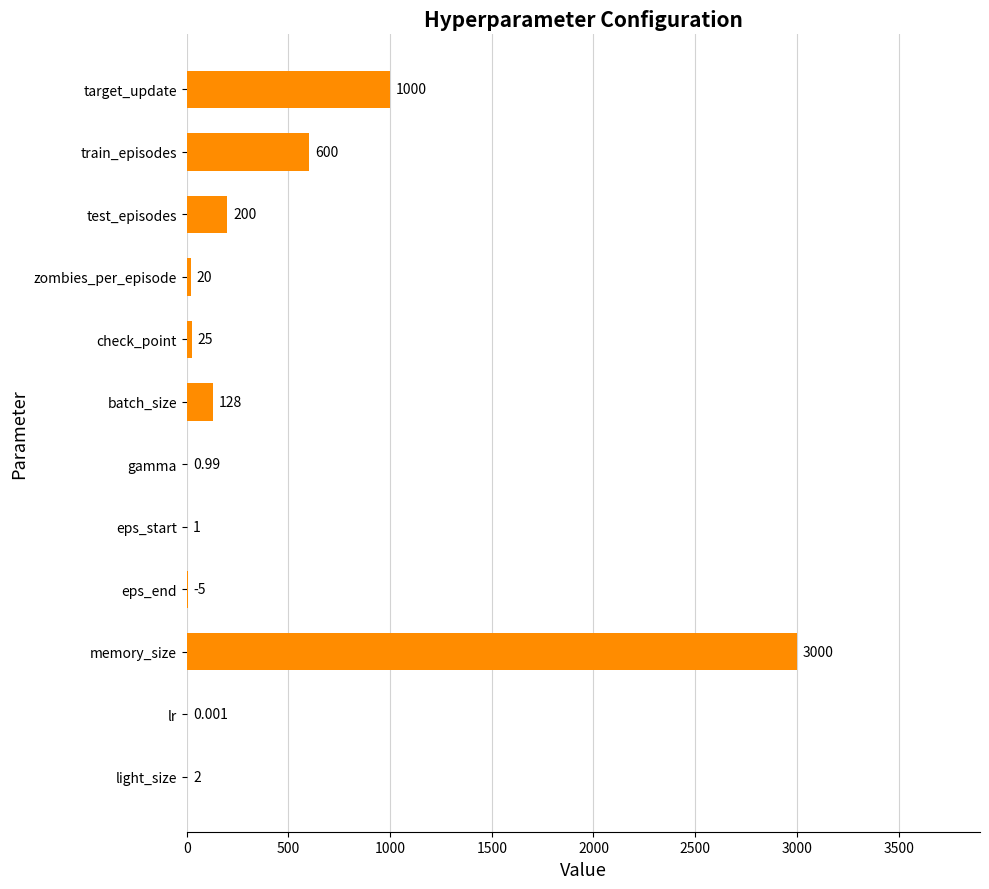

Are the bars horizontal?

Yes